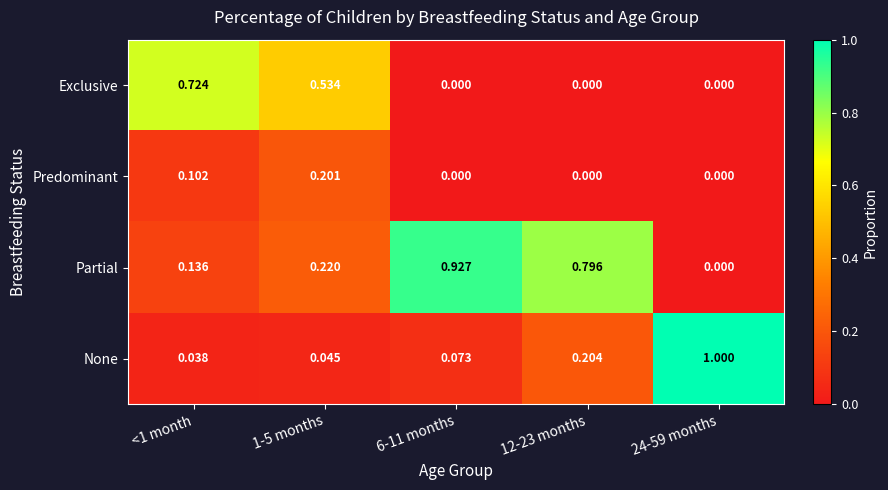

At how many categories does at least one series exceed 0?

5